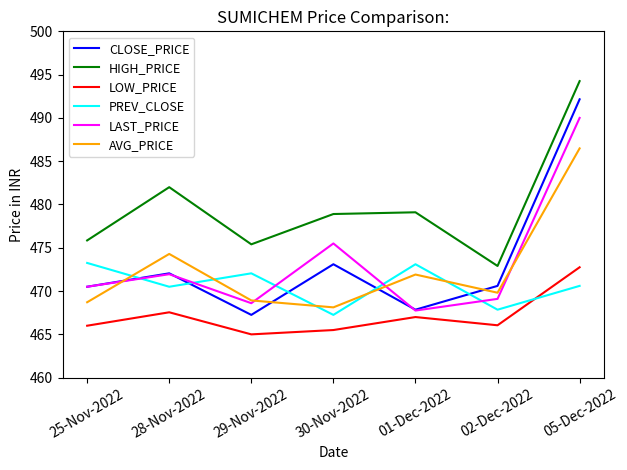

What is the difference between the maximum and minimum values in the PREV_CLOSE series?

6.0